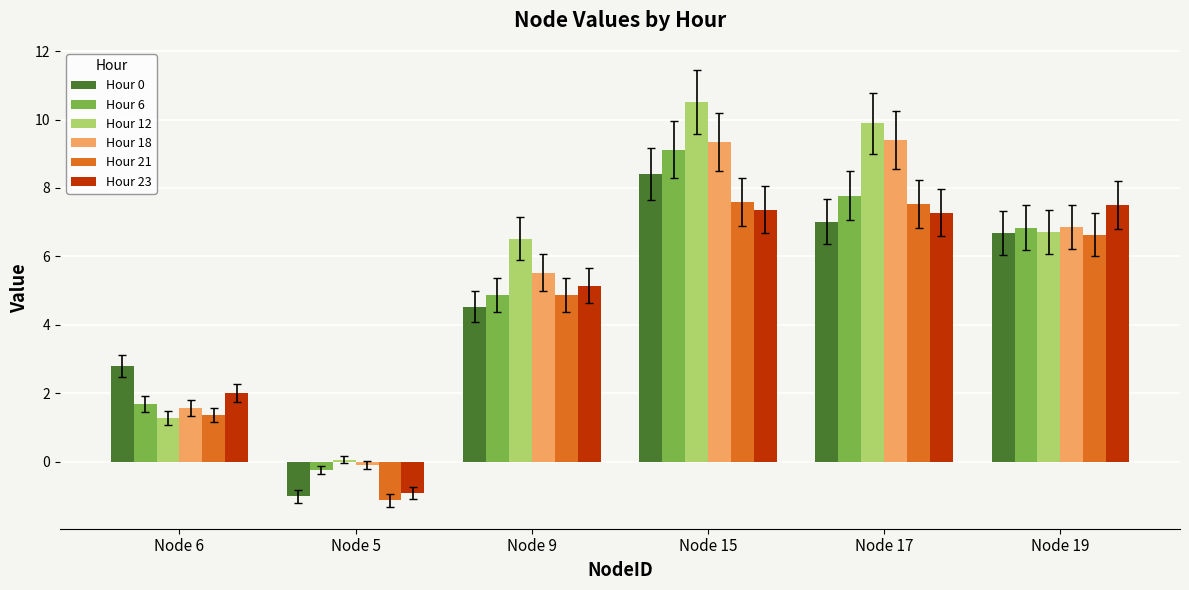

What is the greatest value displayed?

10.5